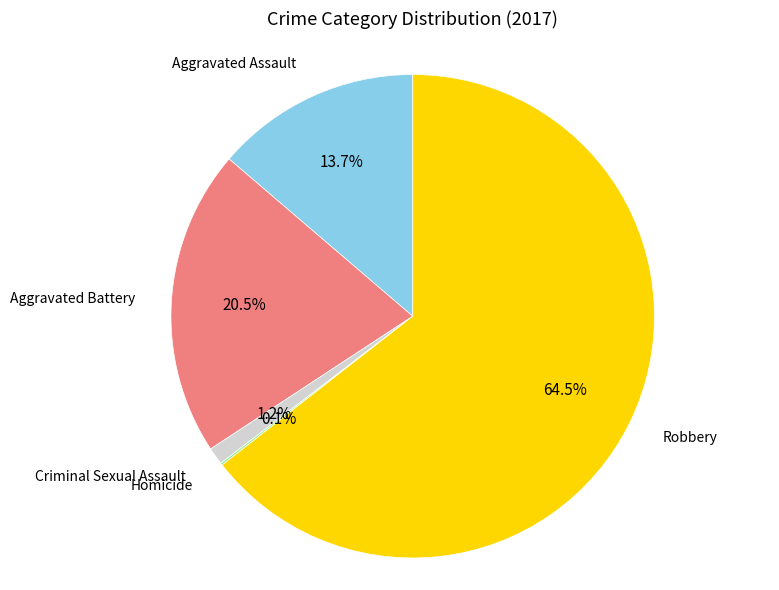

Does Aggravated Assault represent more than half of the total?

No